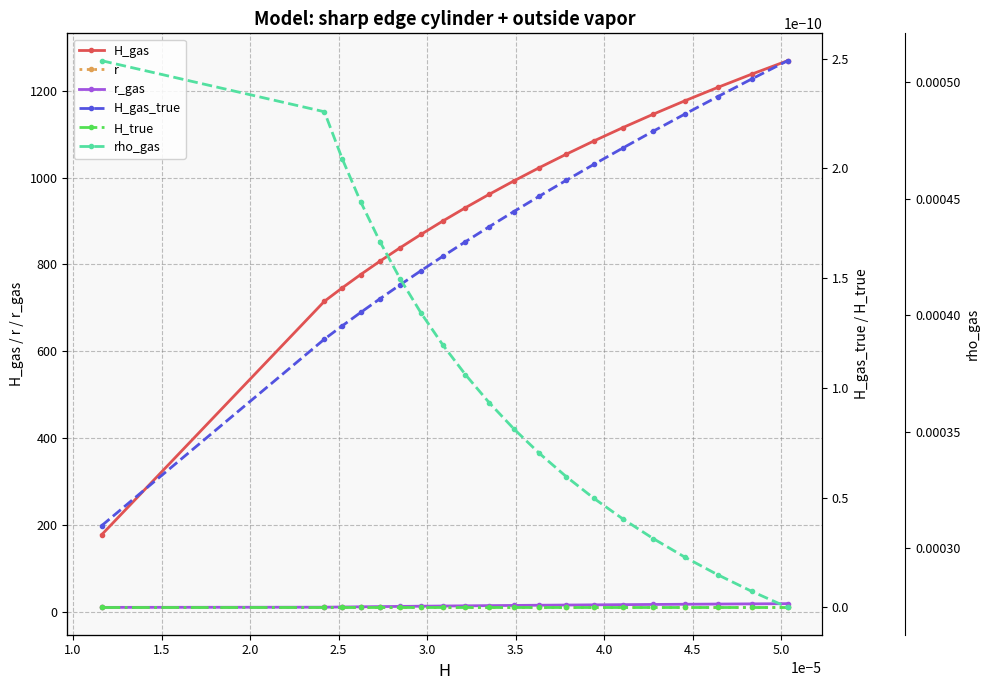

Reading left to right, extract all data points from this chart.

H_gas: 177.1	715.1	745.9	776.7	807.5	838.3	869.1	899.9	930.7	961.5	992.3	1023.1	1053.9	1084.6	1115.4	1146.2	1177.0	1207.8	1238.6	1269.4
r: 10.0	10.0	10.0	10.0	10.0	10.0	10.0	10.0	10.0	10.0	10.0	10.0	10.0	10.0	10.0	10.0	10.0	10.0	10.0	10.0
r_gas: 10.0	10.4	10.9	11.3	11.8	12.2	12.7	13.2	13.6	14.1	14.5	14.9	15.4	15.8	16.3	16.8	17.2	17.6	18.1	18.6
H_gas_true: 0.0	0.0	0.0	0.0	0.0	0.0	0.0	0.0	0.0	0.0	0.0	0.0	0.0	0.0	0.0	0.0	0.0	0.0	0.0	0.0
H_true: 0.0	0.0	0.0	0.0	0.0	0.0	0.0	0.0	0.0	0.0	0.0	0.0	0.0	0.0	0.0	0.0	0.0	0.0	0.0	0.0
rho_gas: 0.0	0.0	0.0	0.0	0.0	0.0	0.0	0.0	0.0	0.0	0.0	0.0	0.0	0.0	0.0	0.0	0.0	0.0	0.0	0.0